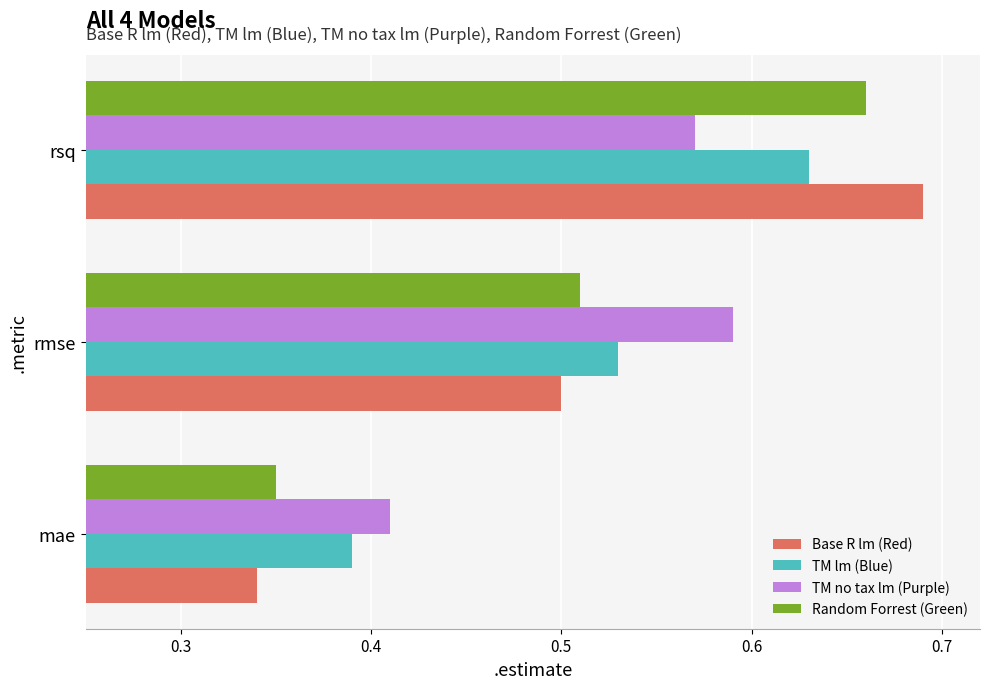

List the series in order of their overall mean, highest first.

TM no tax lm (Purple), TM lm (Blue), Base R lm (Red), Random Forrest (Green)